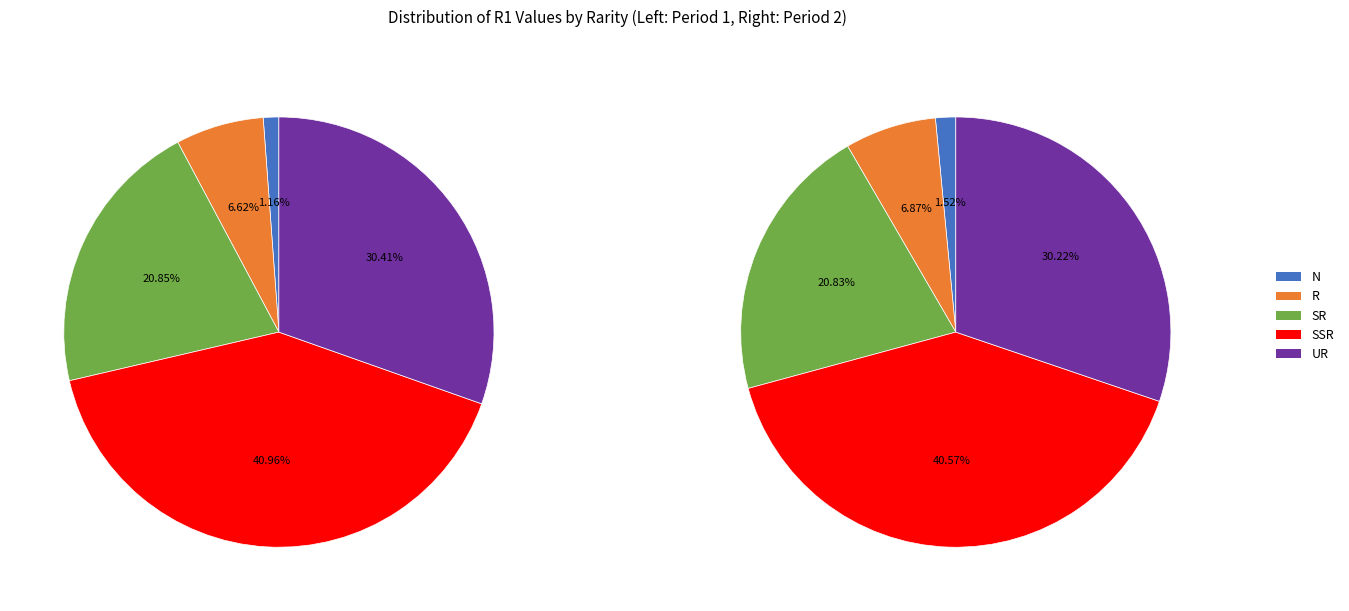

The SR slice represents 21% of the pie. True or false?

False